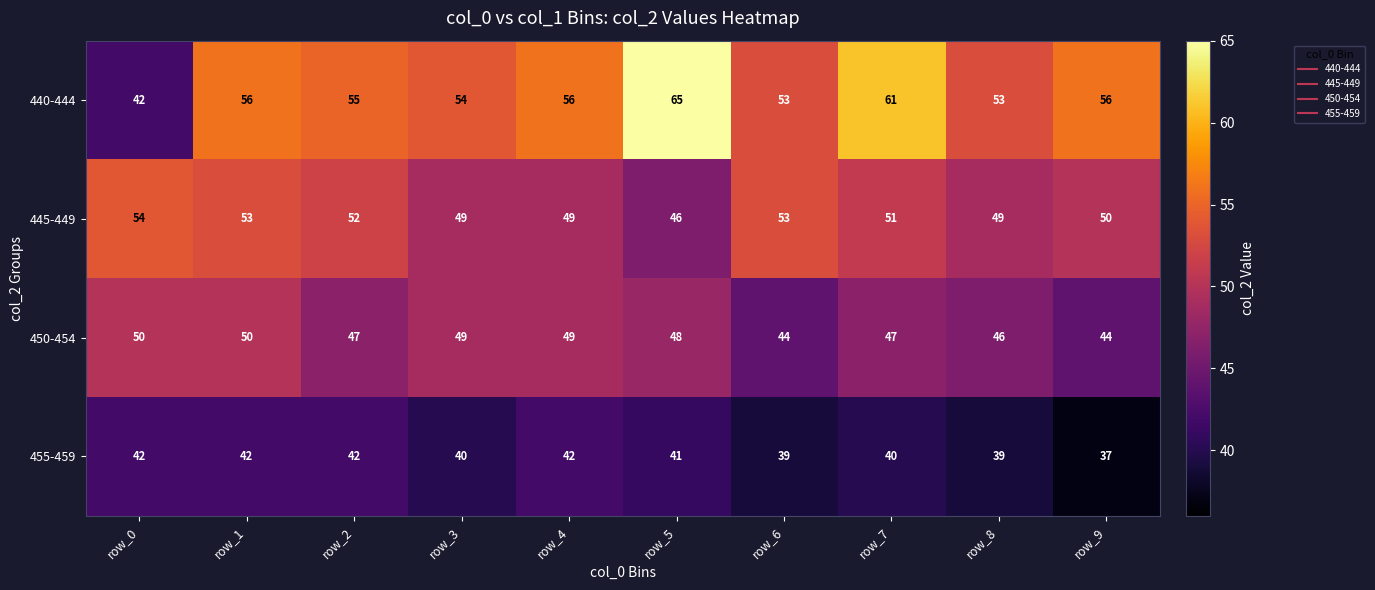

The 440-444 series shows 65 at row_5. True or false?

True